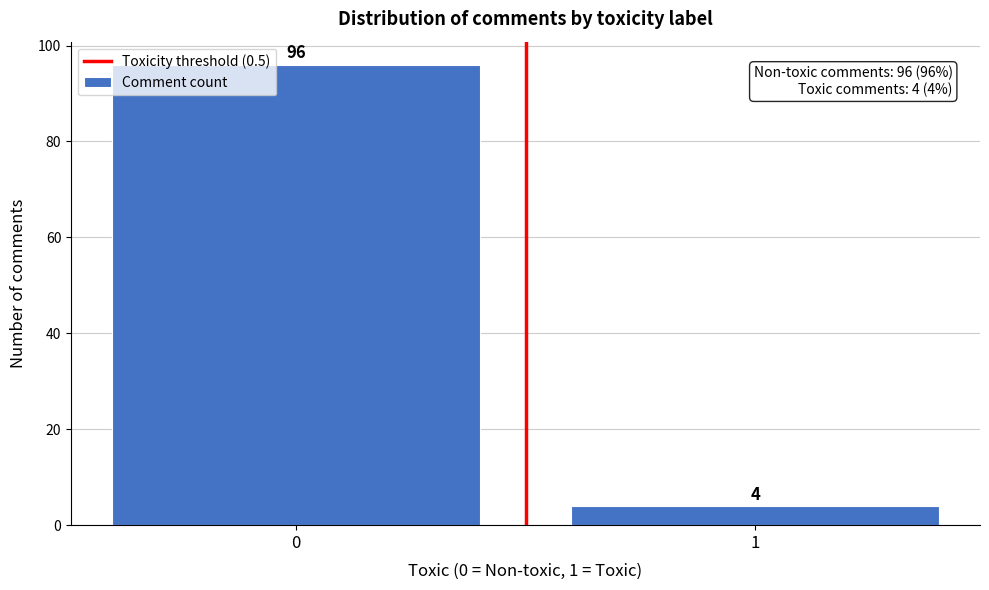

Reading right to left, transcribe all the data shown in this chart.

4	96